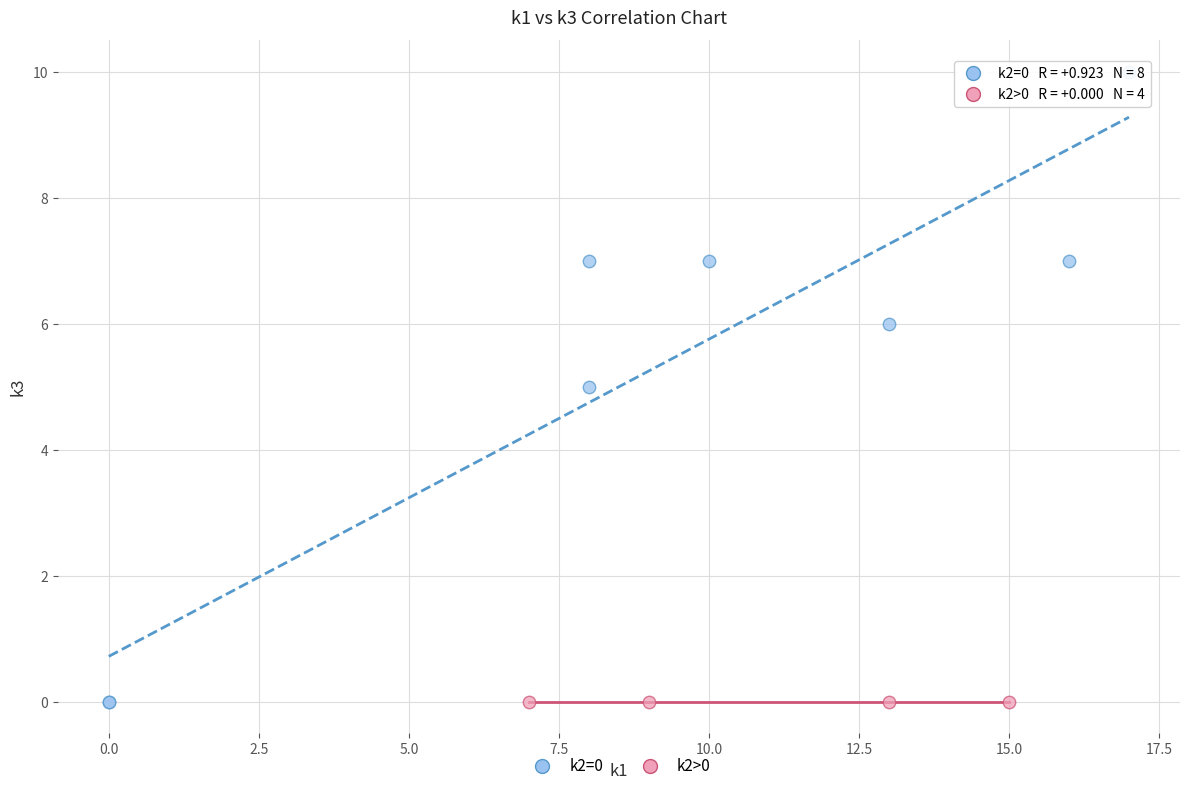

What are all the series names shown in the legend?

k2=0, k2>0